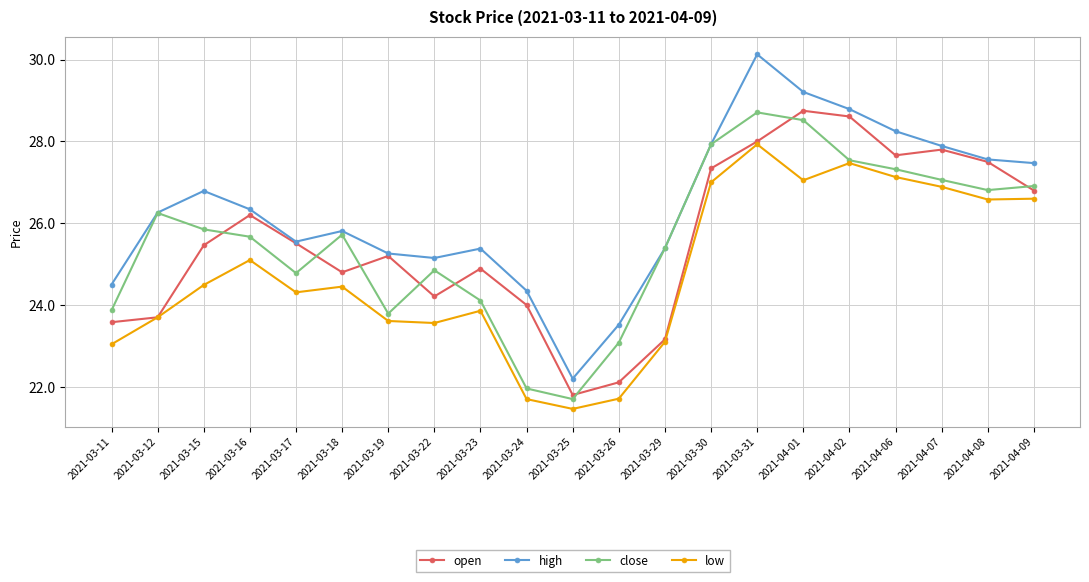

What is the difference between the maximum and minimum values in the high series?

7.9